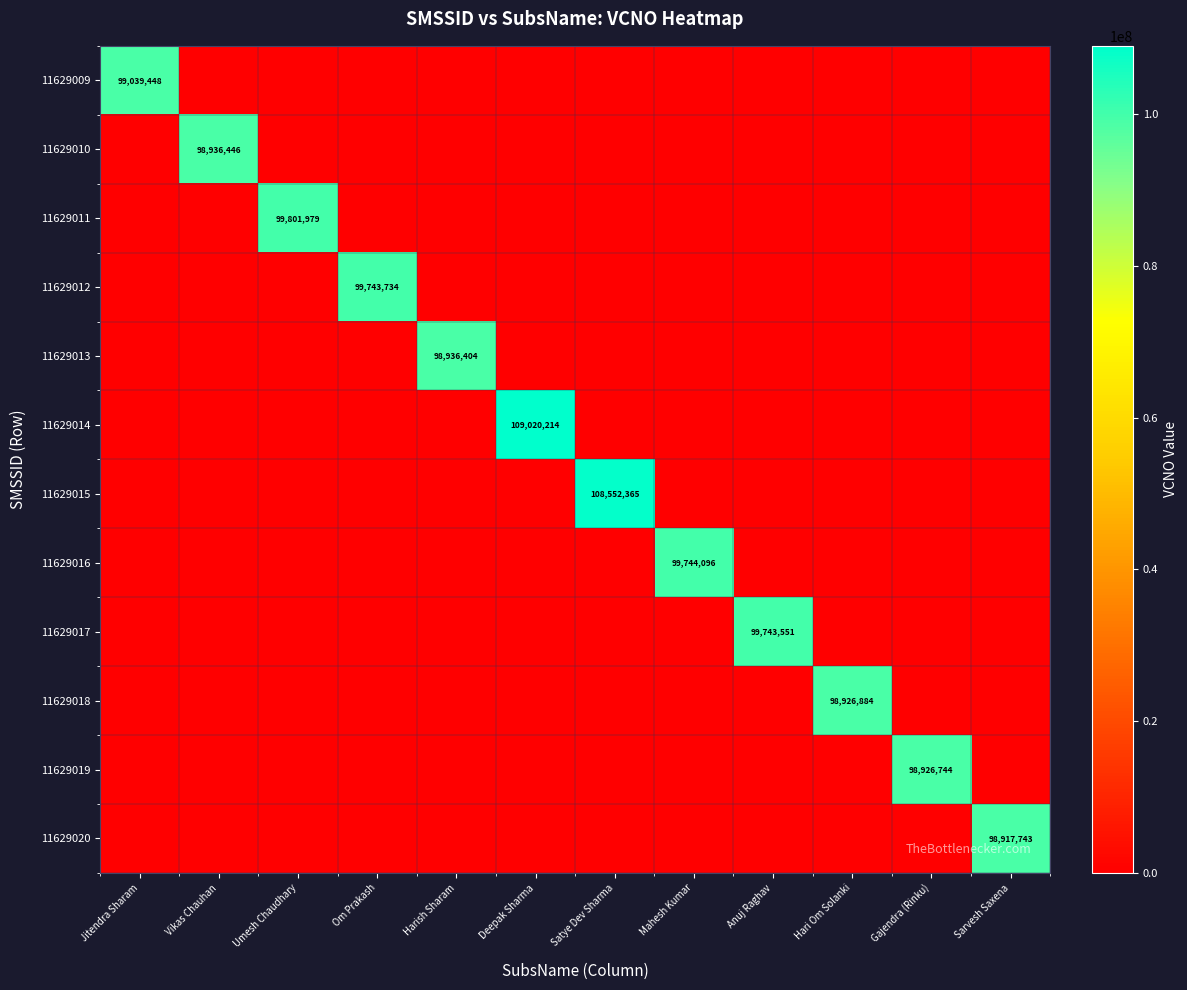

True or false: 11629009 has a value of 99039448 at Jitendra Sharam.

True